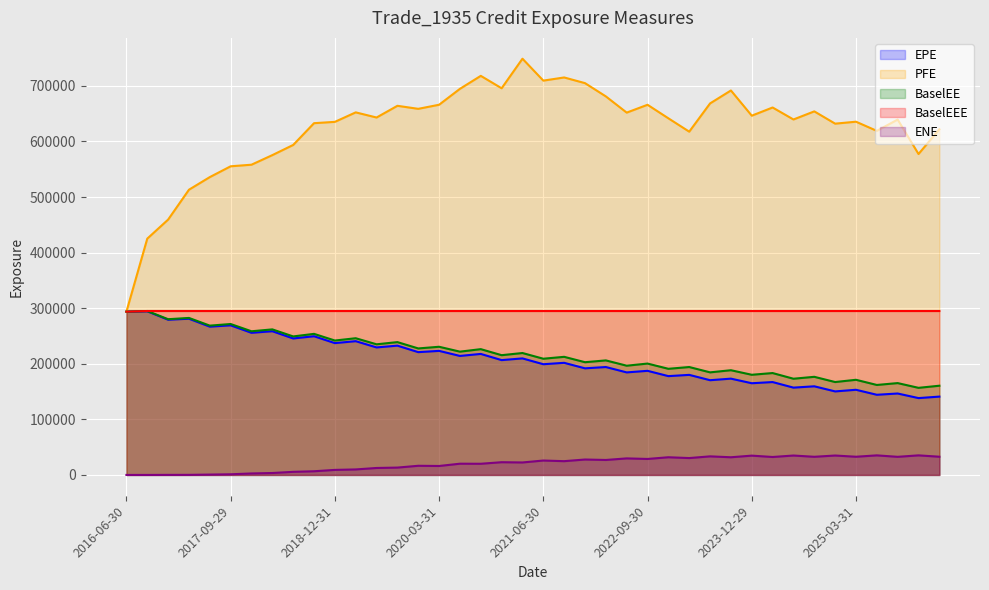

How many values in the PFE series are below 643091?

20